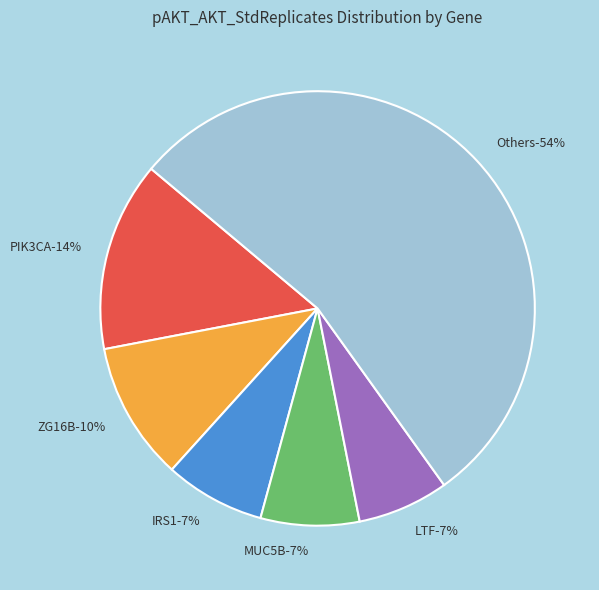

The BPIFA1 slice represents 1% of the pie. True or false?

False